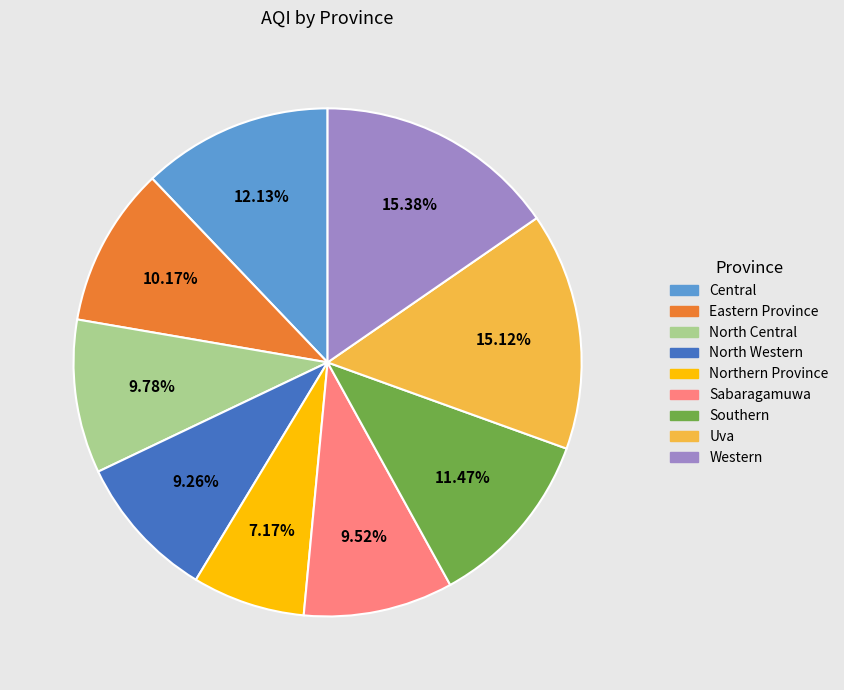

To the nearest percent, what portion does Southern represent?

11%